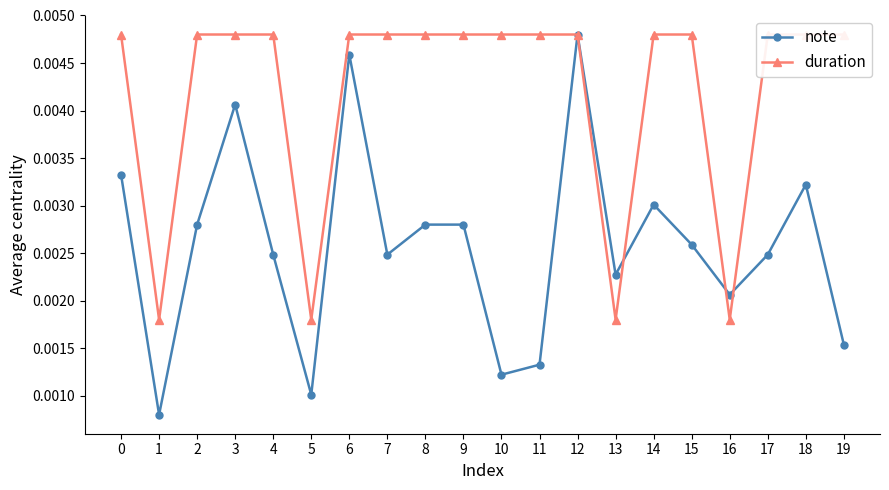

Where is note nearest to the value 0?

1